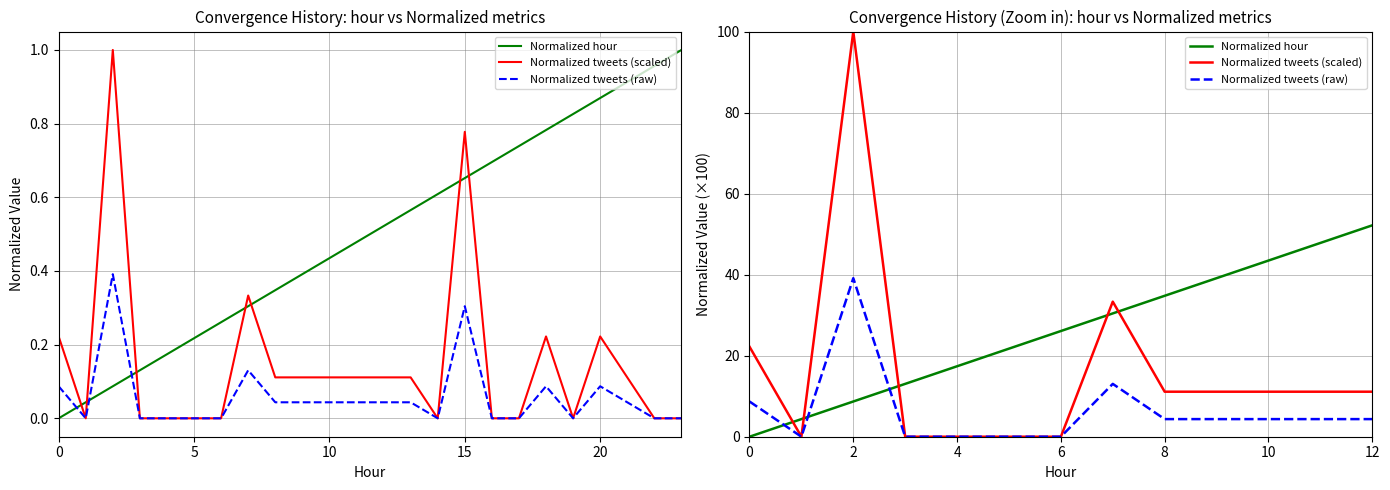

Which series changed the most between 5 and 20?

Normalized hour